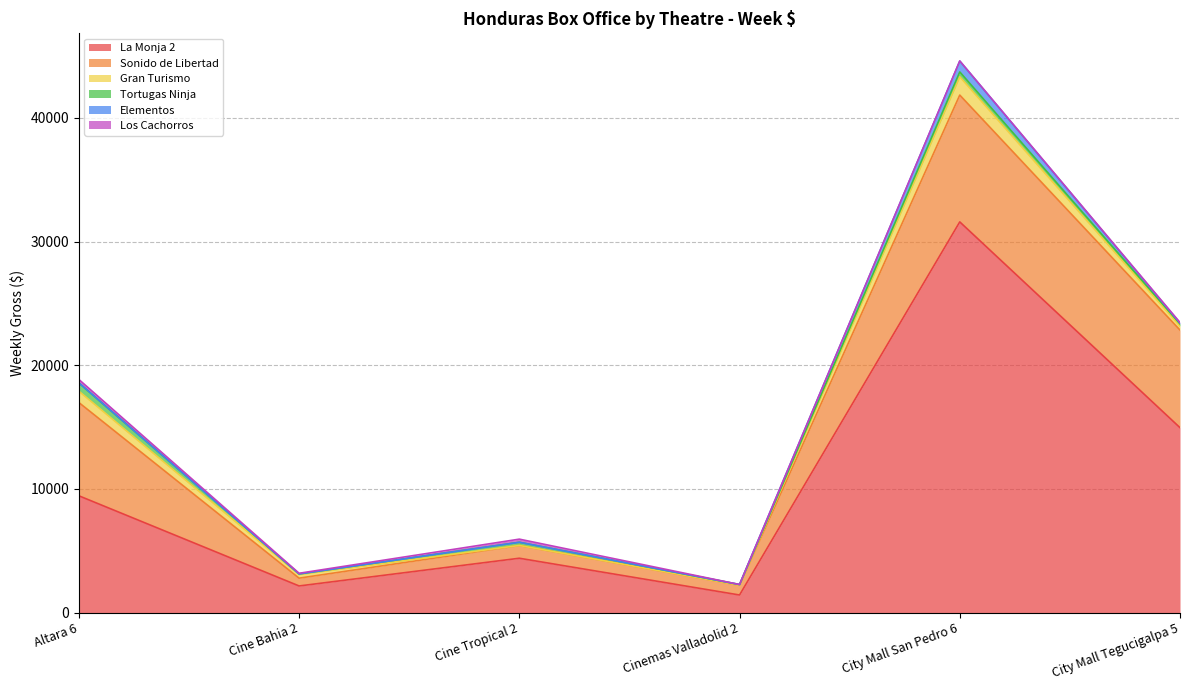

Rank the series by their maximum value, from lowest to highest.

Los Cachorros, Tortugas Ninja, Elementos, Gran Turismo, Sonido de Libertad, La Monja 2